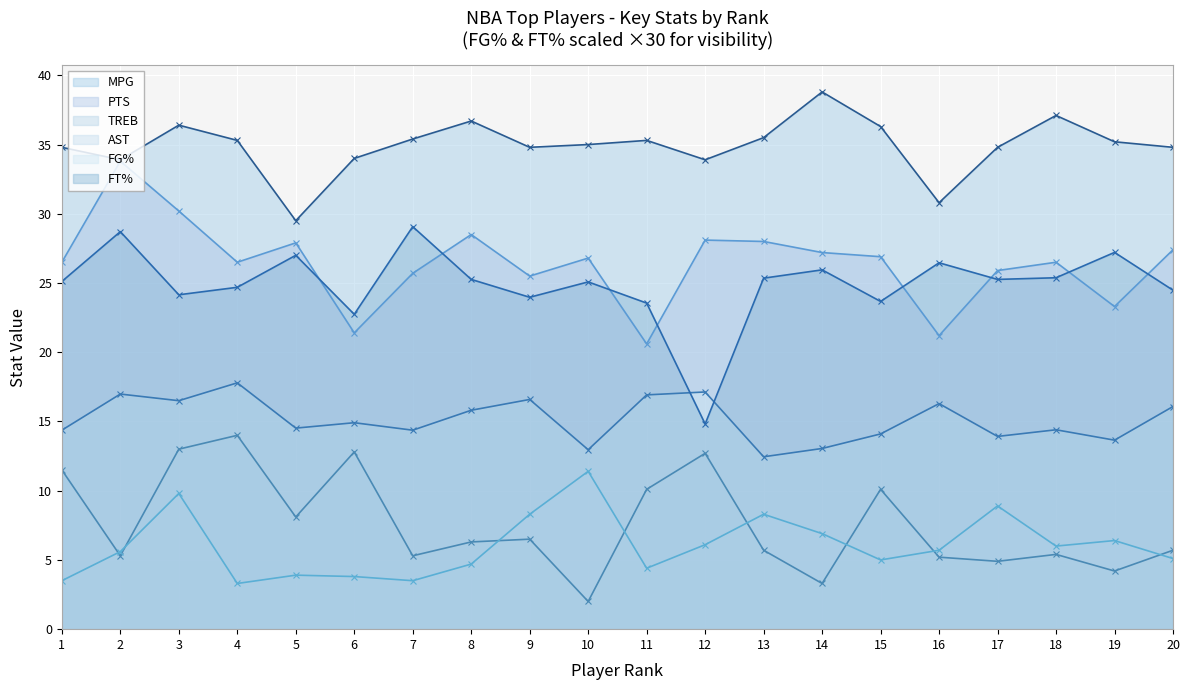

In TREB, how many points are lower than both neighbors (excluding endpoints)?

7